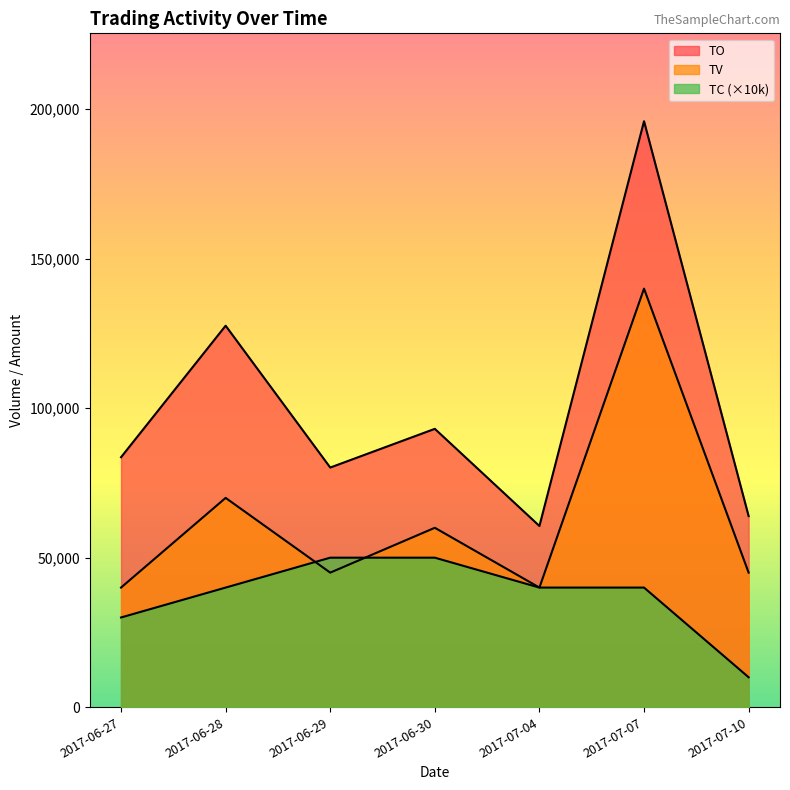

What is the total value across all series at 2017-07-07?

376000